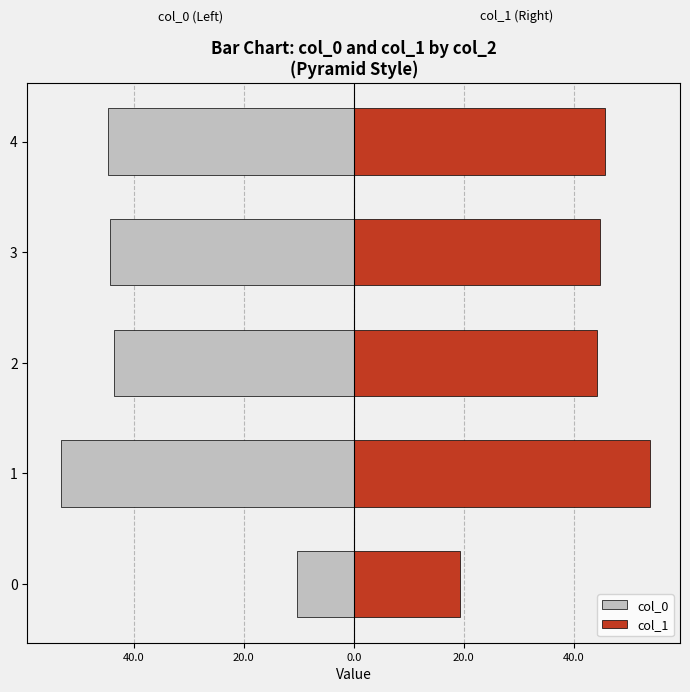

Between 1 and 2, which series saw the biggest shift?

col_0